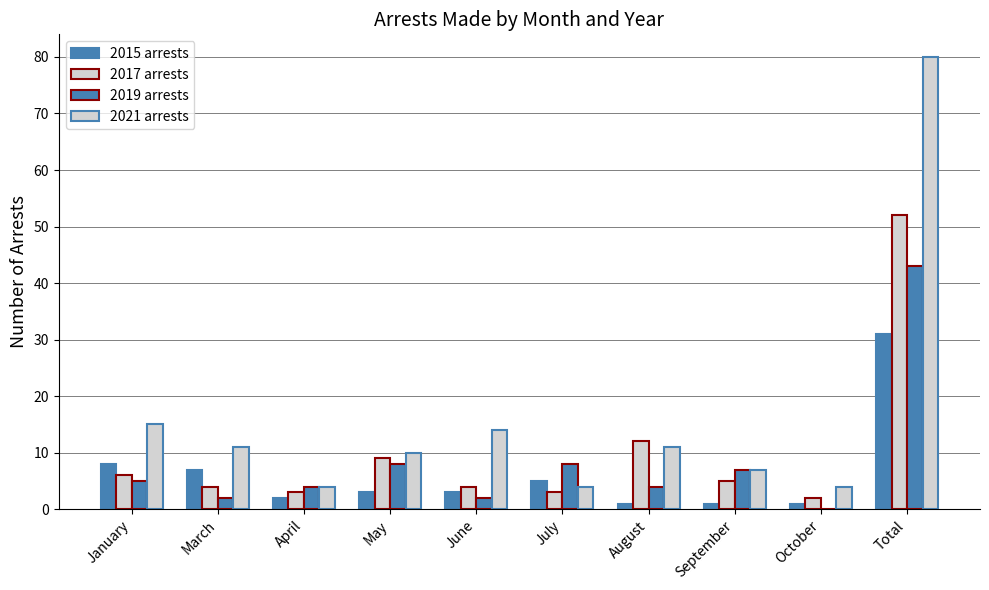

What is the difference between the second highest and second lowest values in the 2015 arrests series?

7